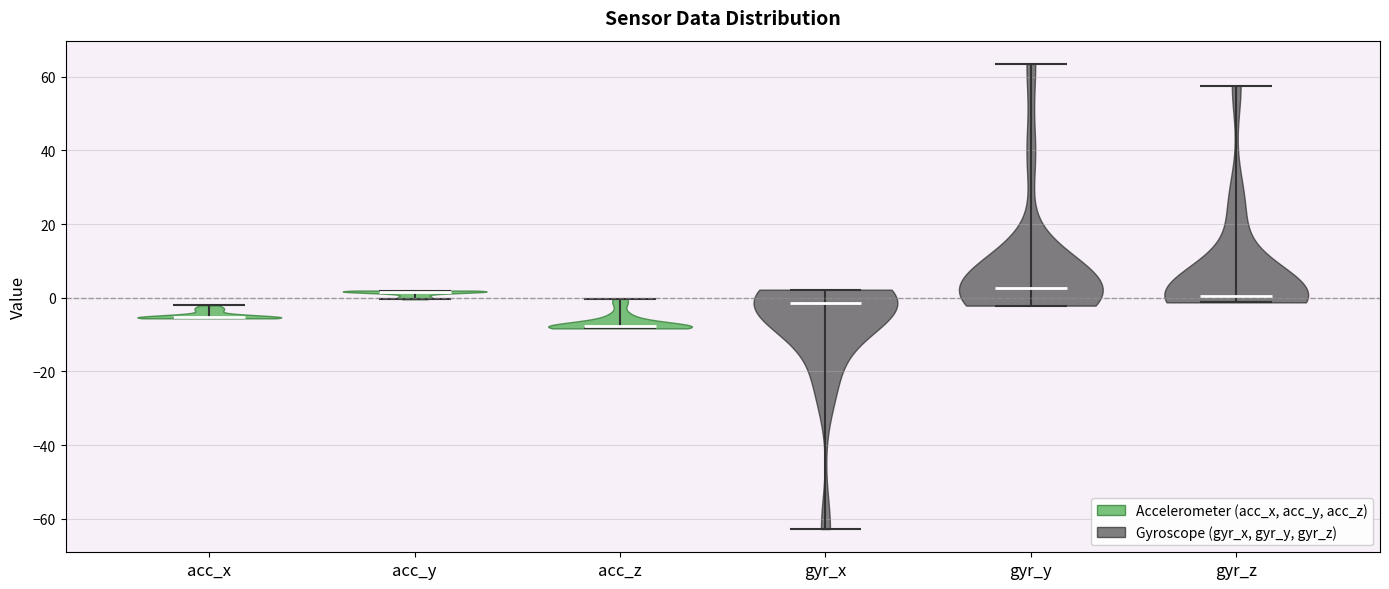

Reading left to right, read every violin against the y-axis: where its median line is, and the lowest and highest points it reaches. The values are not printed on the chart, so give them approximately, as read against the axis.

acc_x: median line -6, lowest point -6, highest point -2
acc_y: median line 2, lowest point 0, highest point 2
acc_z: median line -8, lowest point -8, highest point 0
gyr_x: median line -2, lowest point -62, highest point 2
gyr_y: median line 2, lowest point -2, highest point 64
gyr_z: median line 0, lowest point -2, highest point 58